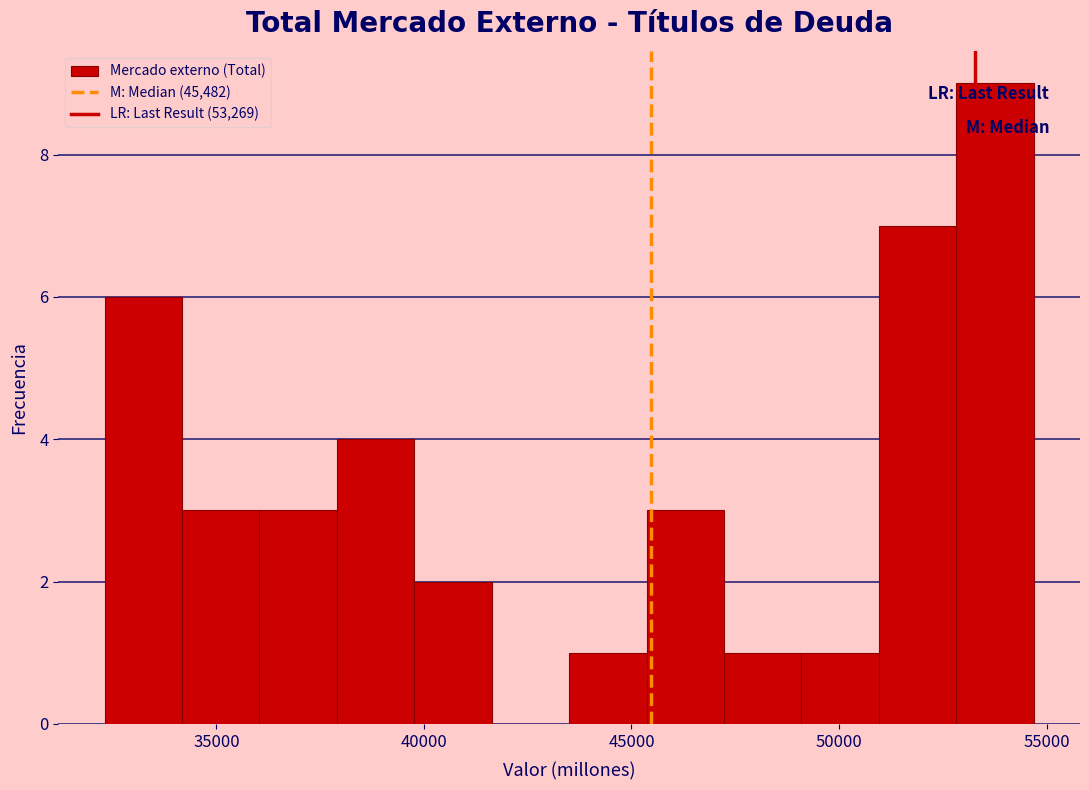

Read against the x-axis, roughly where is the centre of the tallest bar?

54000